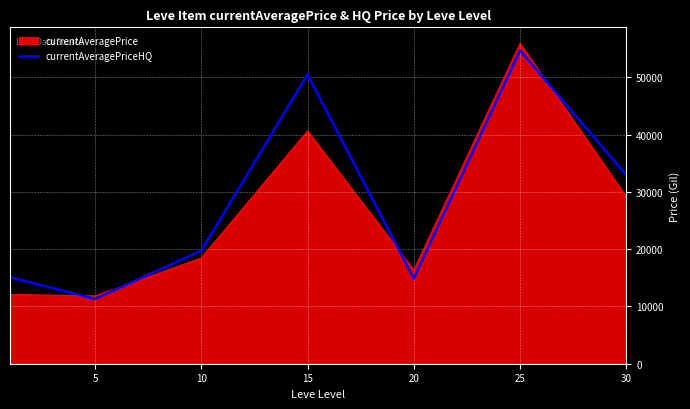

How many lines are shown in the chart?

2